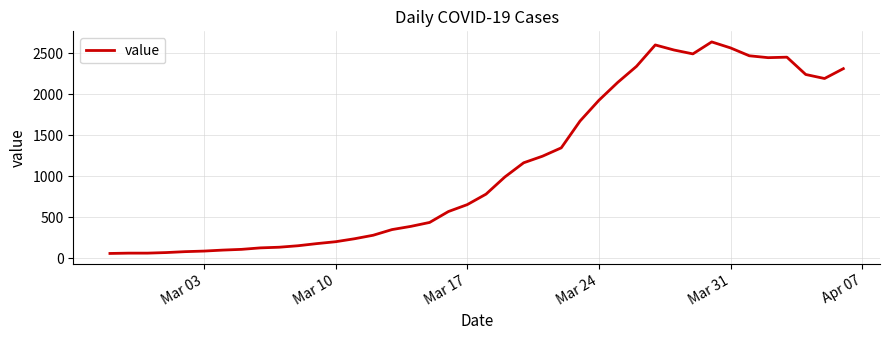

What is the maximum value shown in the chart?

2639